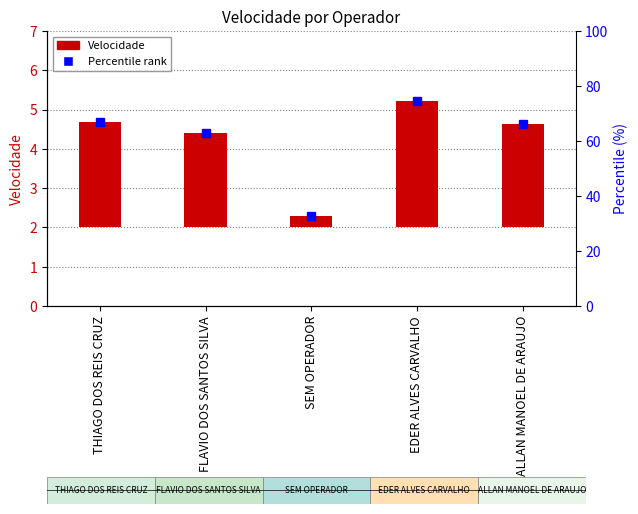

The chart shows a value of 0.3 at SEM OPERADOR. True or false?

True